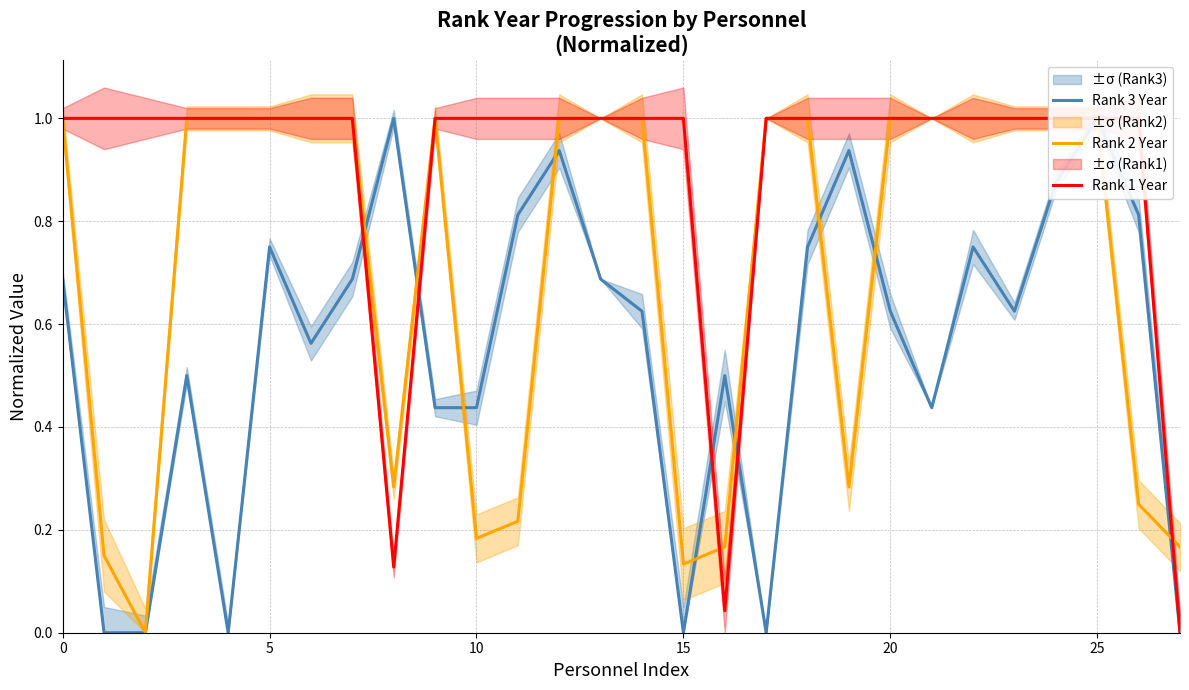

What is the sum of all Rank 2 Year values?

19.8